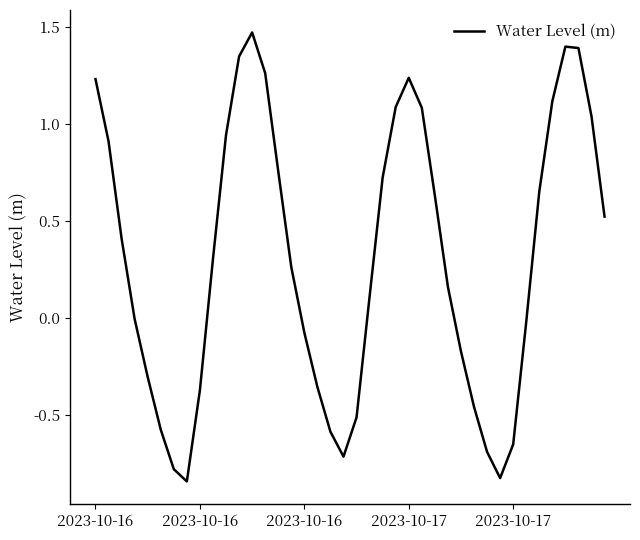

What is the difference between the maximum and minimum values?

2.3